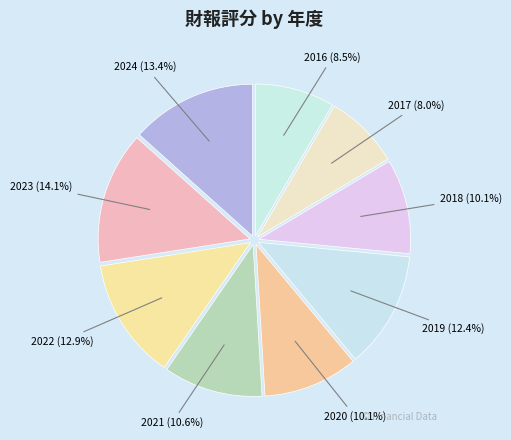

To the nearest percent, what percentage of the pie is 2019?

12%